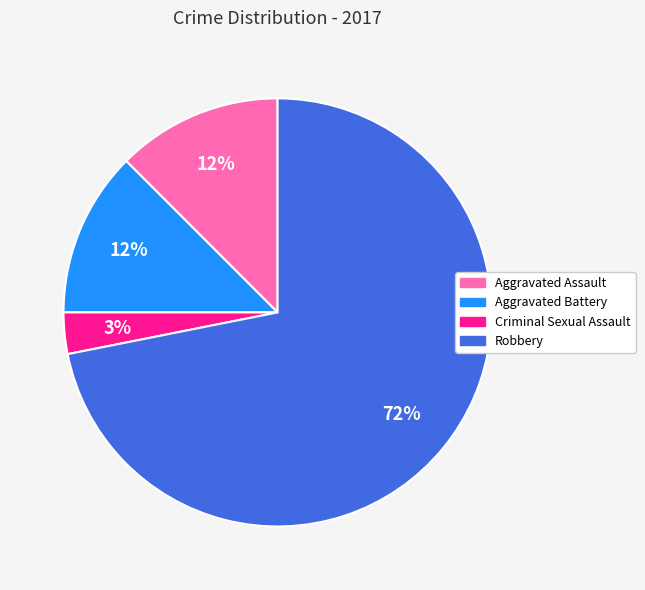

To the nearest percent, what percentage of the pie is Criminal Sexual Assault?

3%